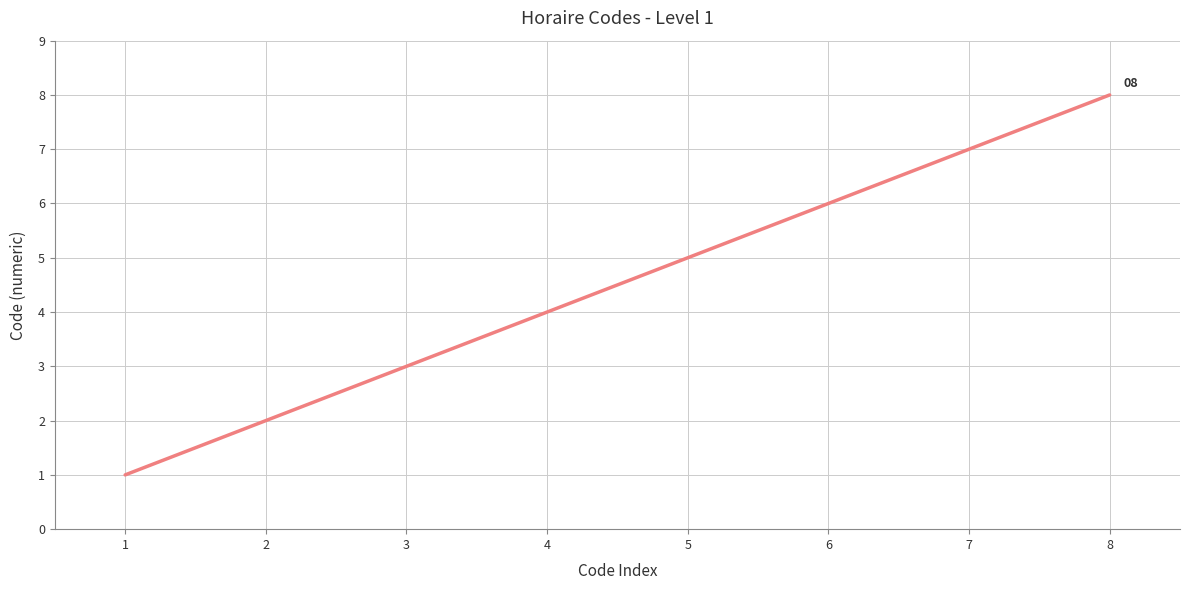

Reading left to right, extract all data points from this chart.

1	2	3	4	5	6	7	8